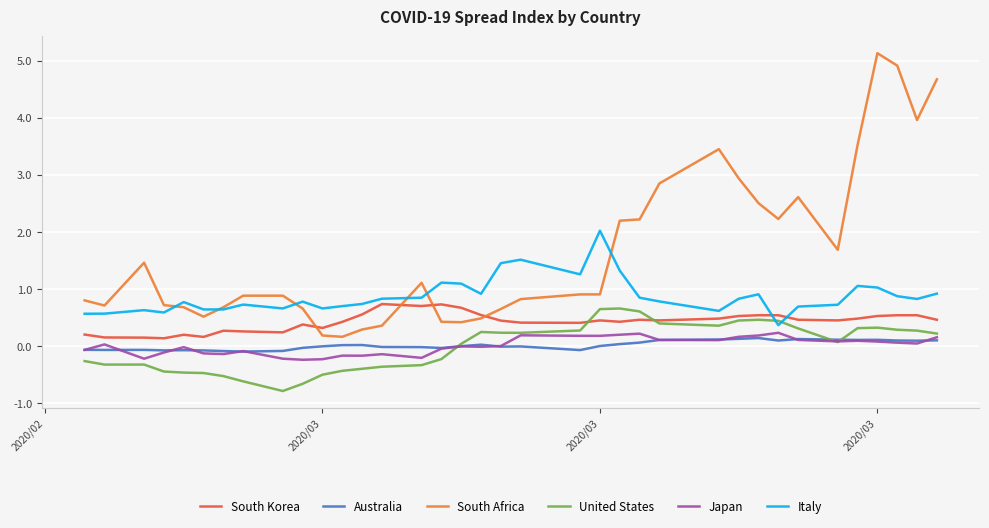

In Japan, how many points are lower than both neighbors (excluding endpoints)?

10